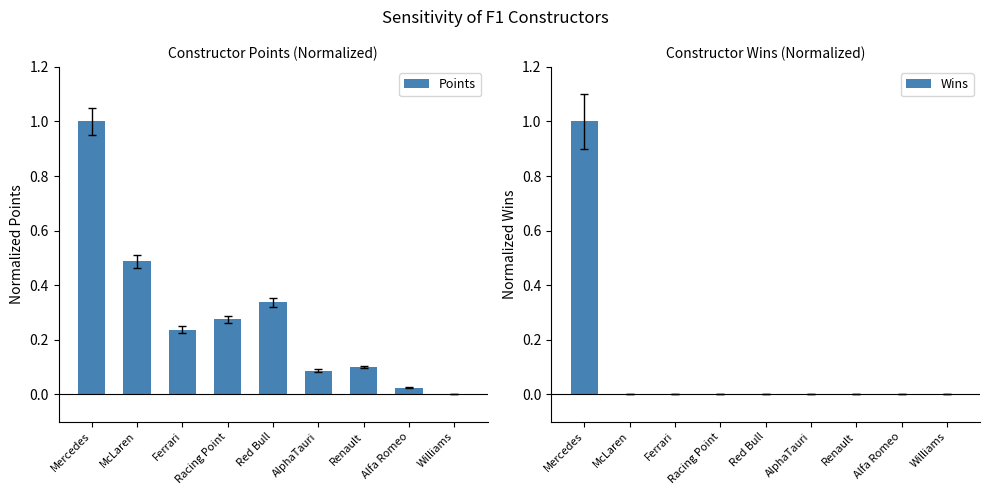

How many bars are there in total?

18